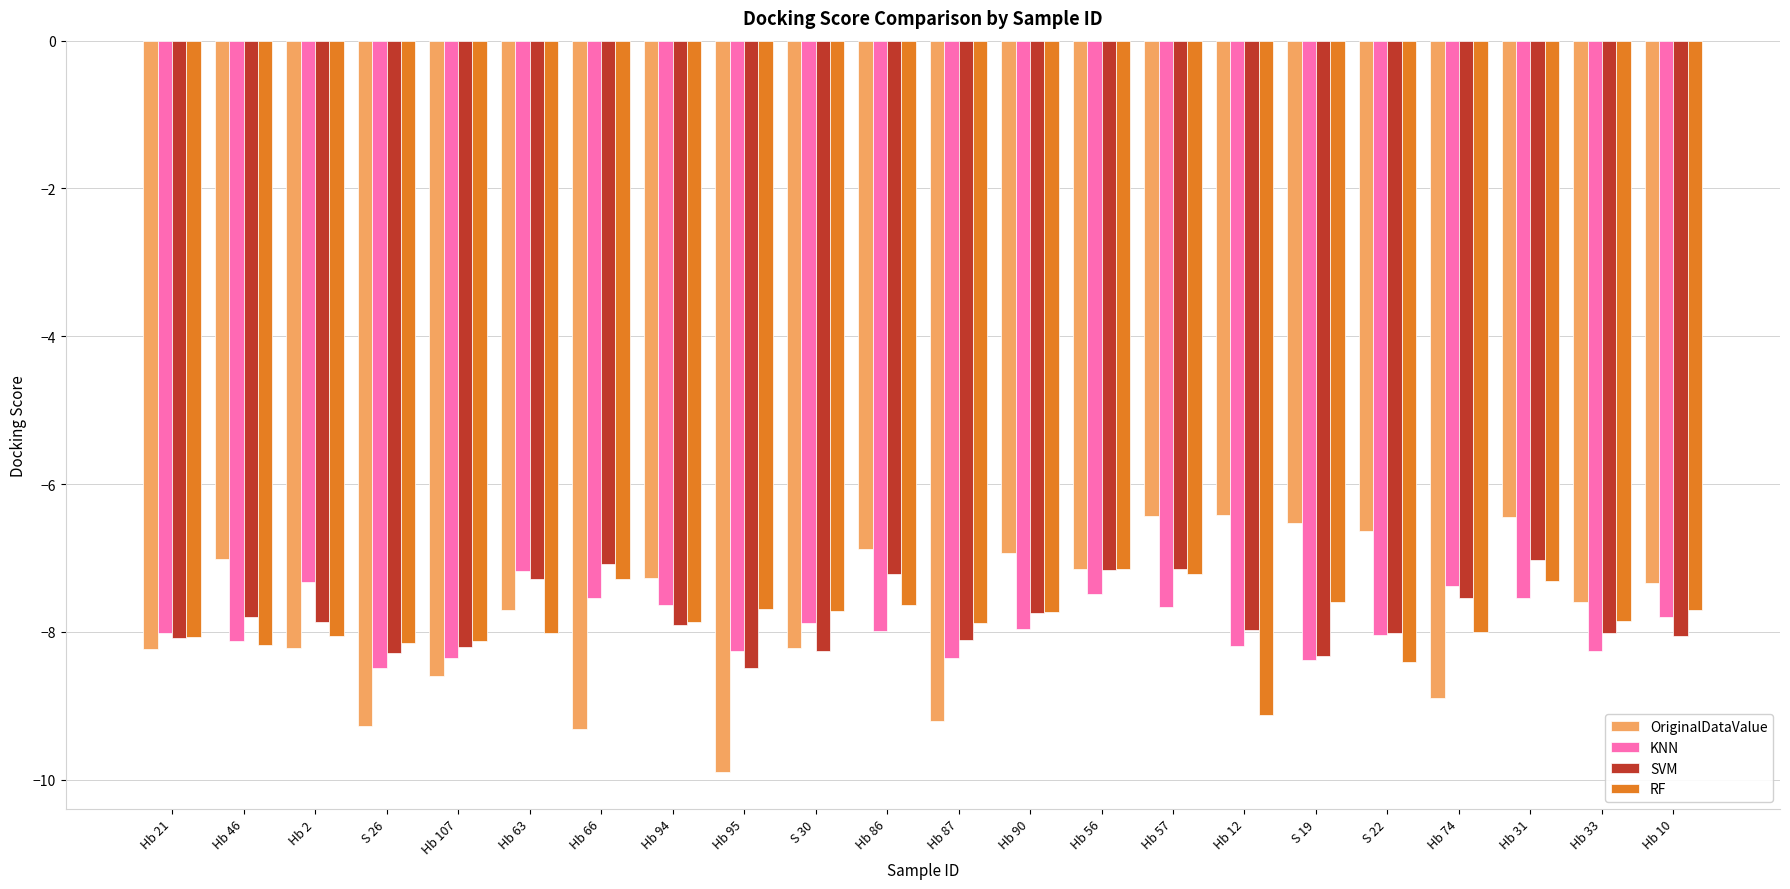

What is the maximum value shown in the chart?

-6.4